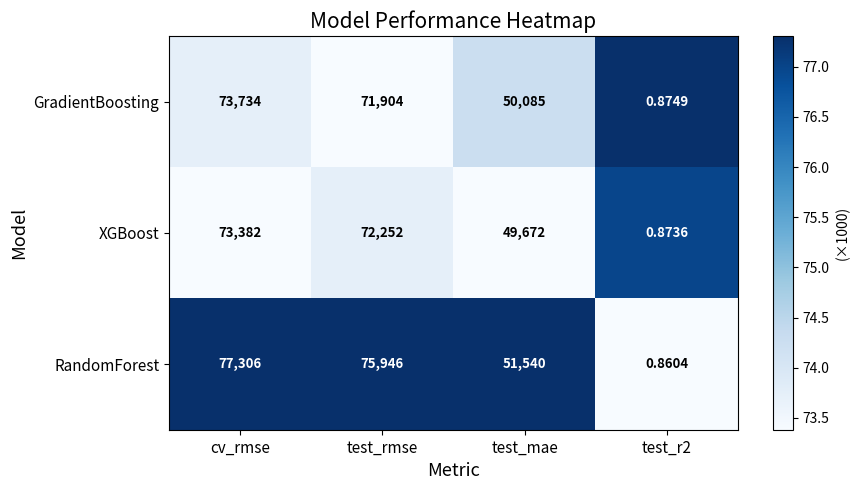

Rank the series at test_mae from highest to lowest value.

RandomForest, GradientBoosting, XGBoost